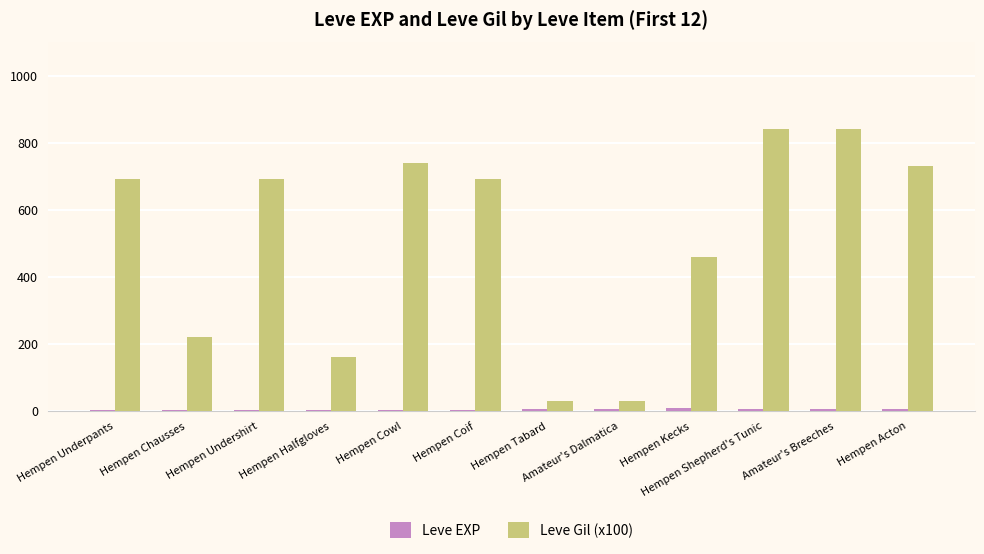

How many groups of bars are there?

12